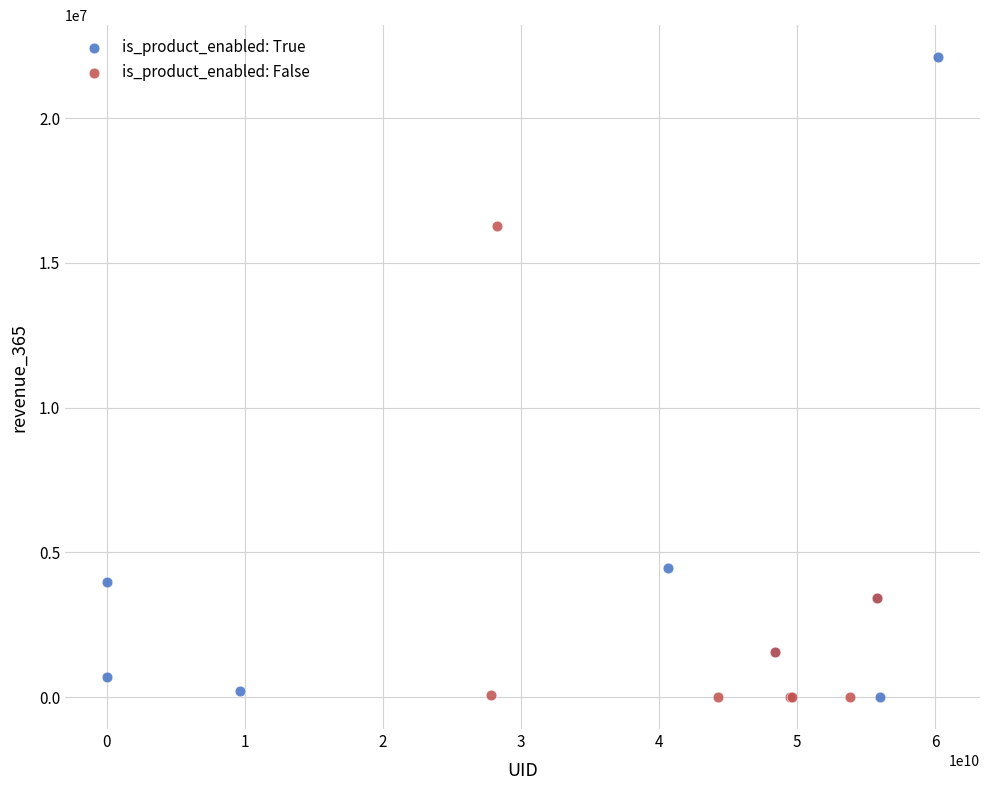

Which series contains the highest Y value?

is_product_enabled: True